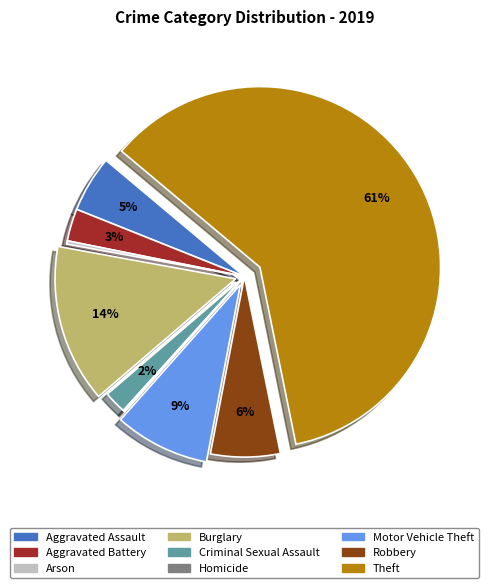

Does any single category account for the majority?

Yes